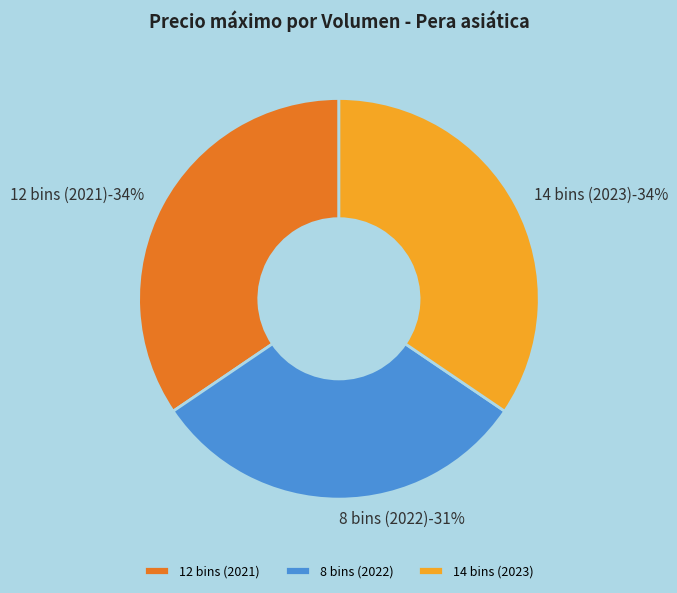

Count the number of slices in the pie.

3